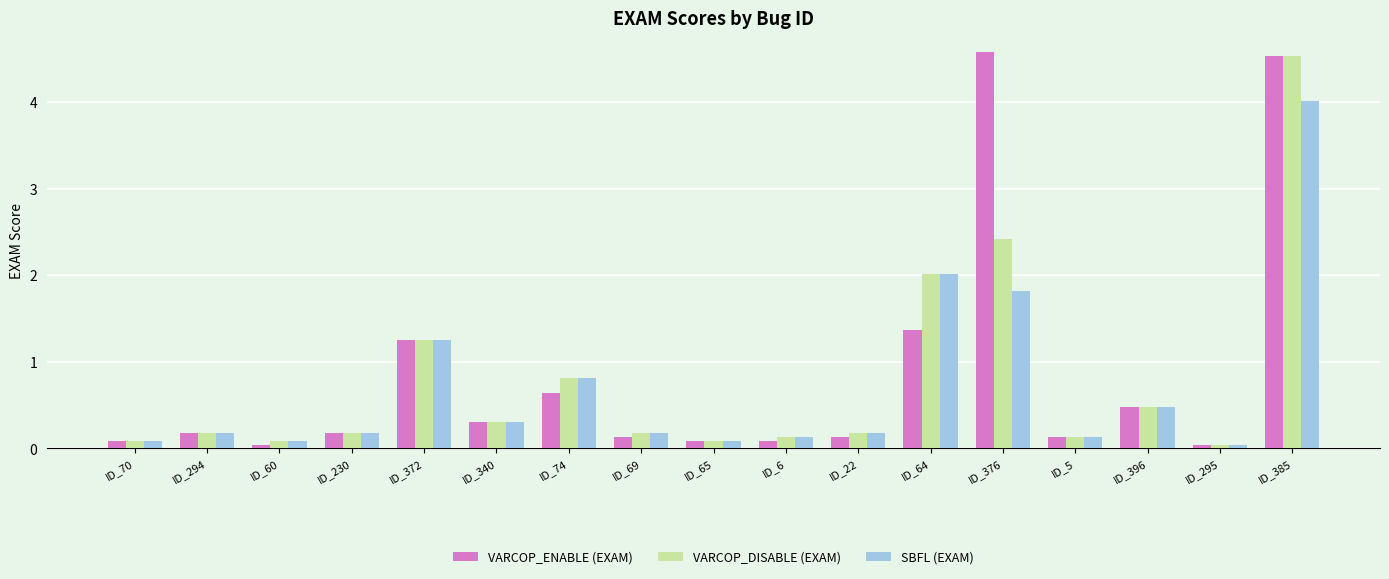

Which series has the largest range (max minus min)?

VARCOP_ENABLE (EXAM)